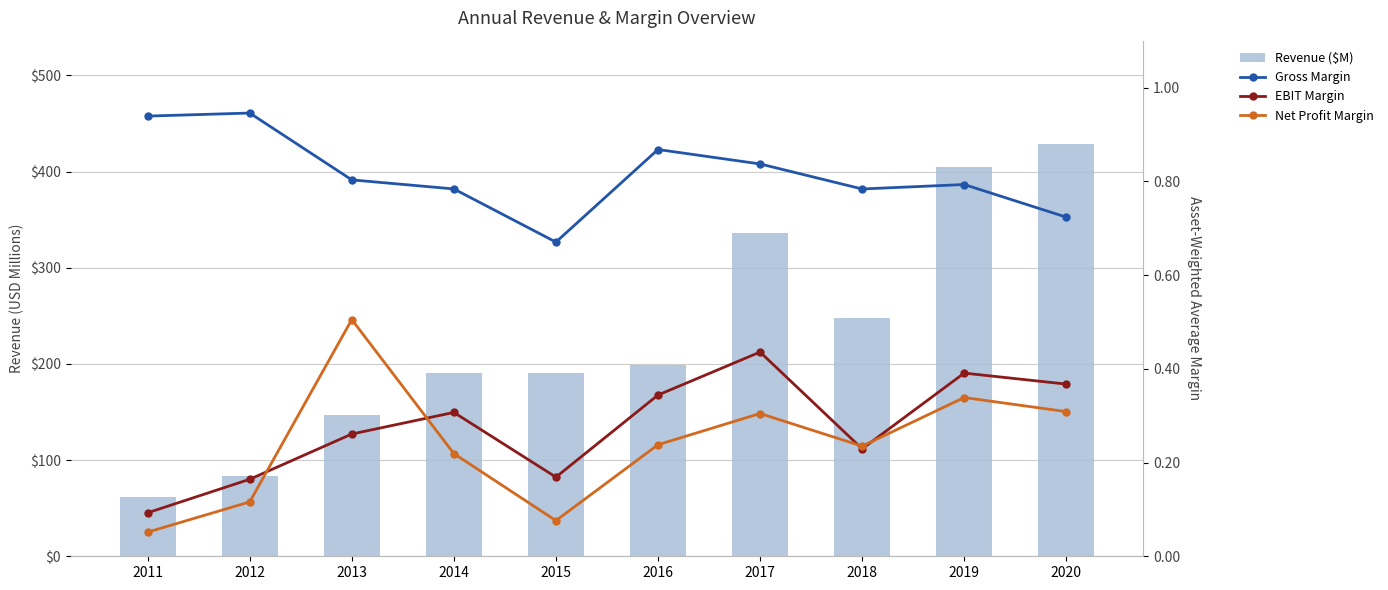

What is the sum of all Net Profit Margin values?

2.4